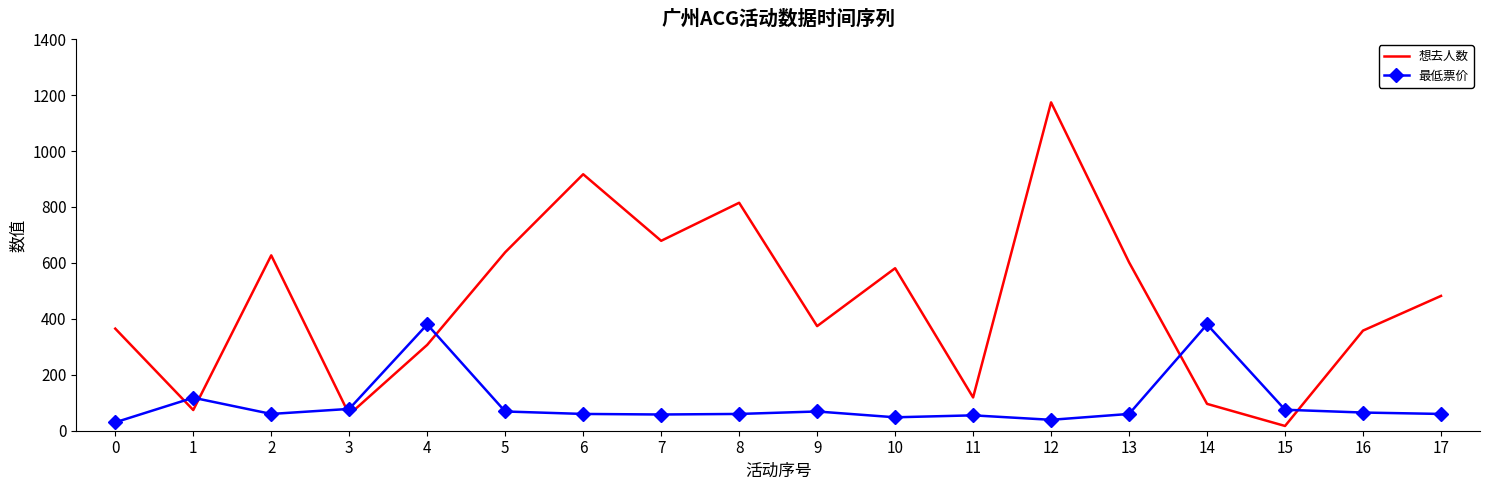

What is the difference between the maximum and second lowest values in the 想去人数 series?

1116.0